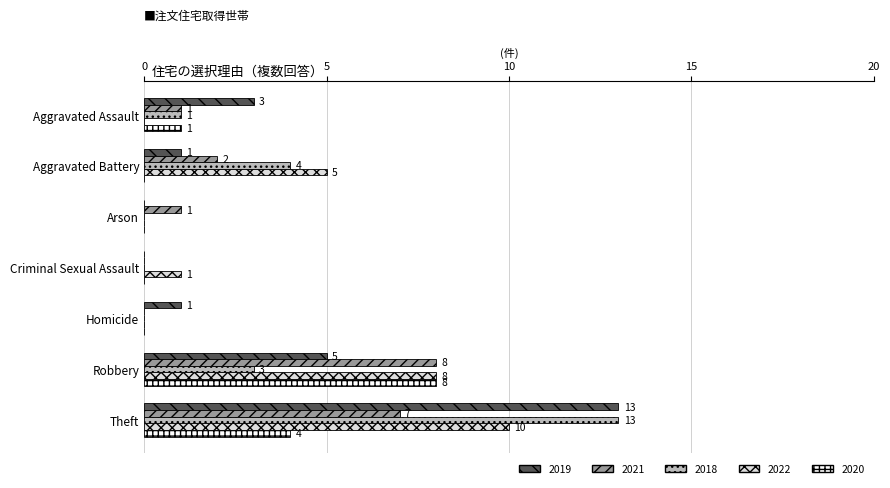

How many distinct data groups are displayed?

5